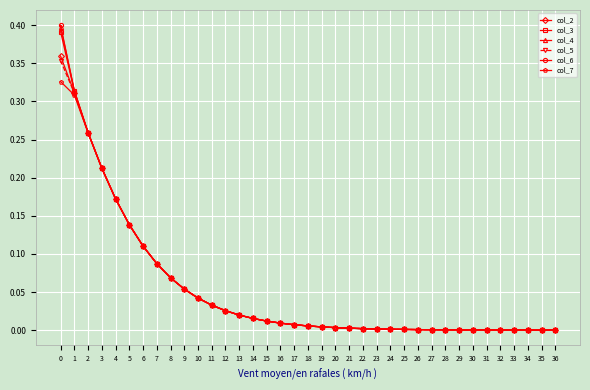

Which series has the widest spread of values?

col_6